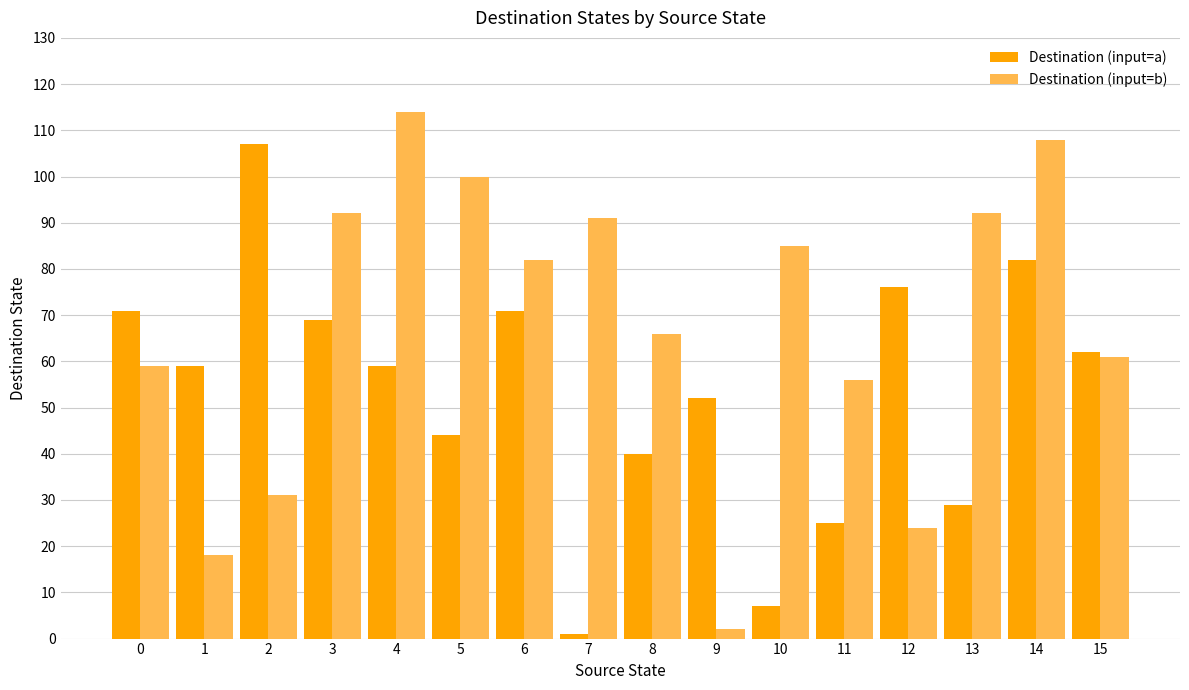

What is the difference between the maximum and minimum values in the Destination (input=a) series?

106